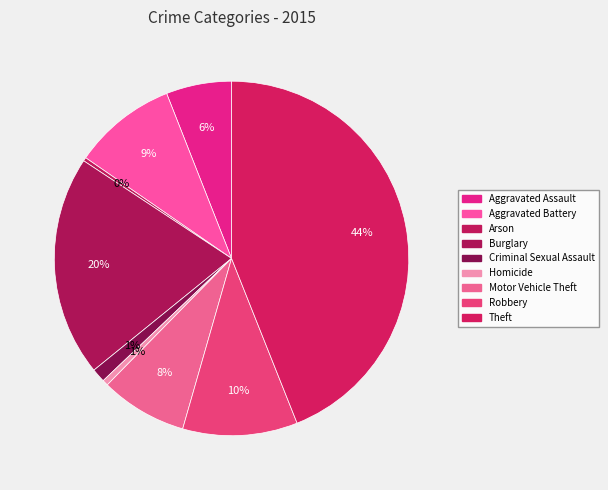

To the nearest percent, what portion does Aggravated Battery represent?

9%